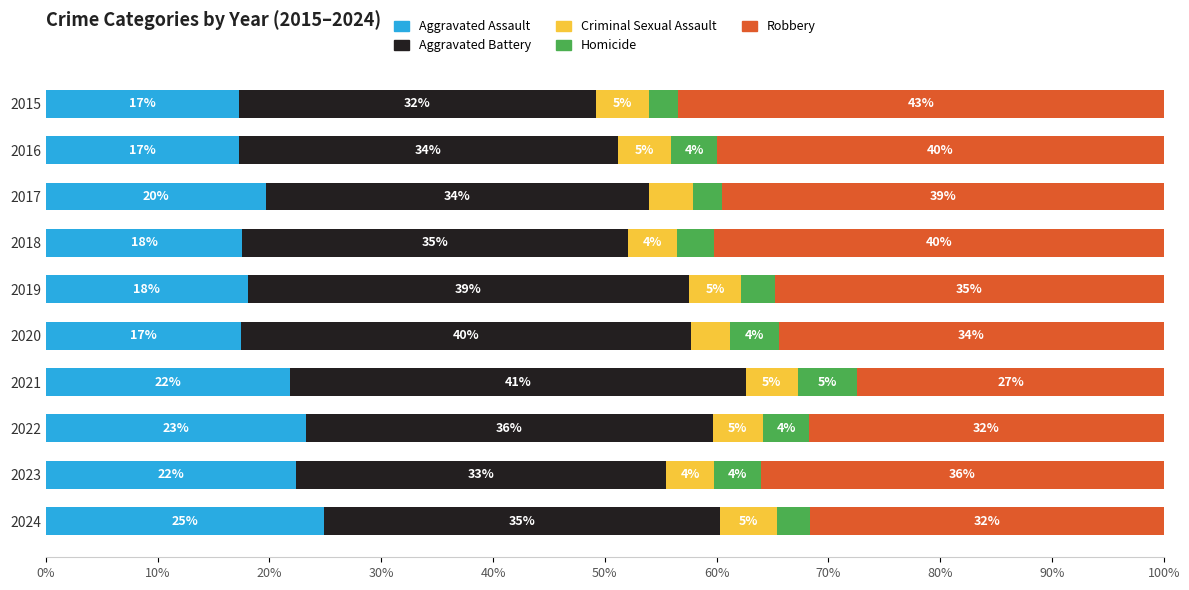

What are all the series names shown in the legend?

Aggravated Assault, Aggravated Battery, Criminal Sexual Assault, Homicide, Robbery